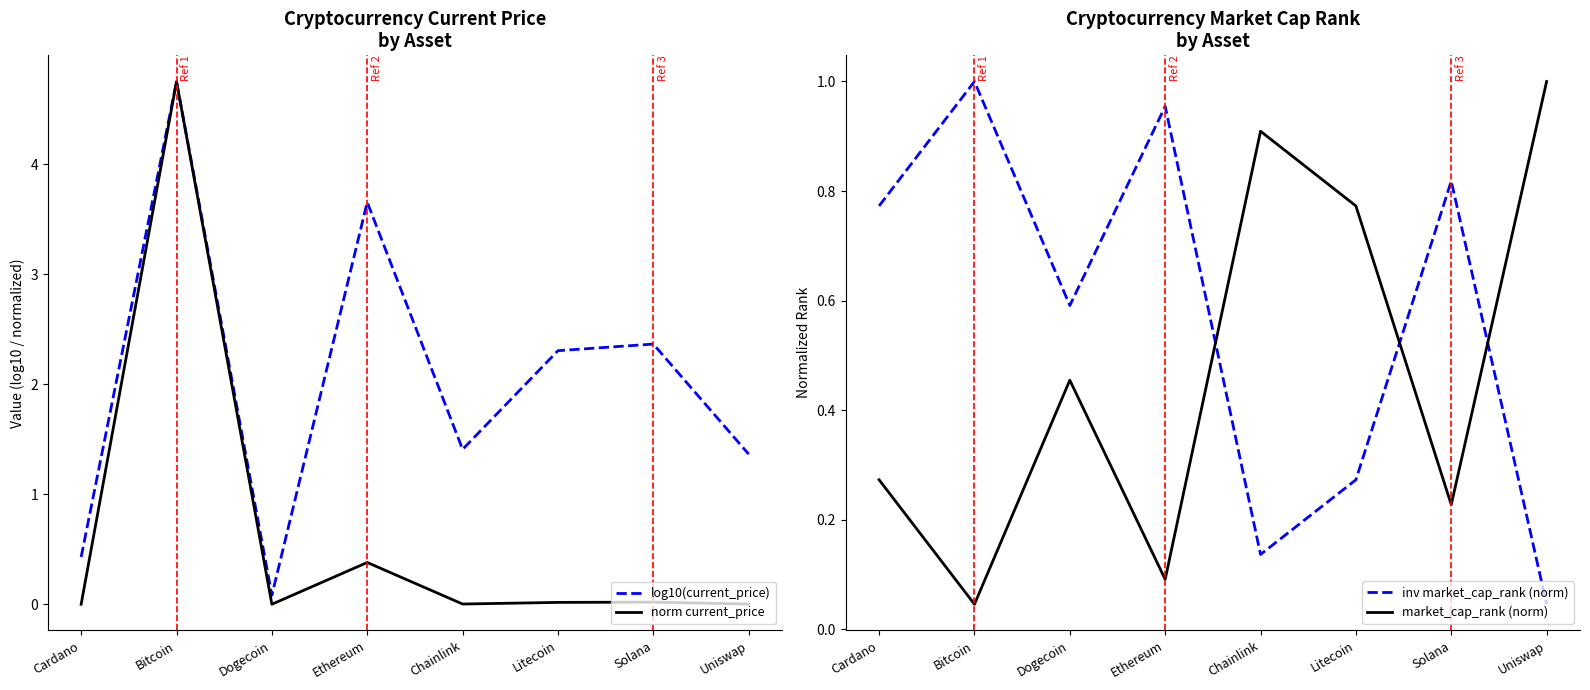

What is the difference between the log10(current_price) values at Cardano and Solana?

1.9